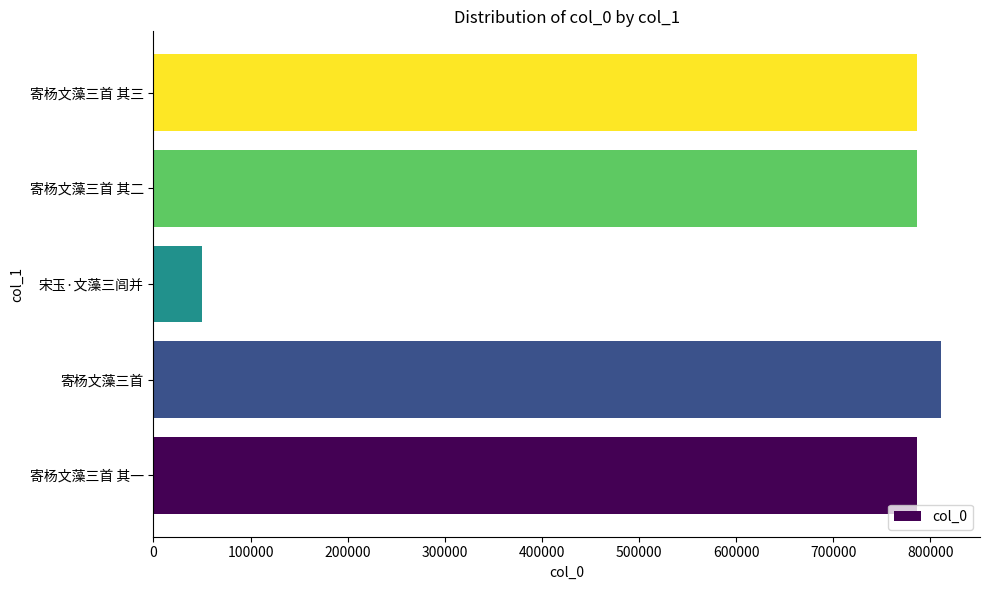

Approximately how many times larger is the value at 寄杨文藻三首 其二 compared to 寄杨文藻三首?

1.0